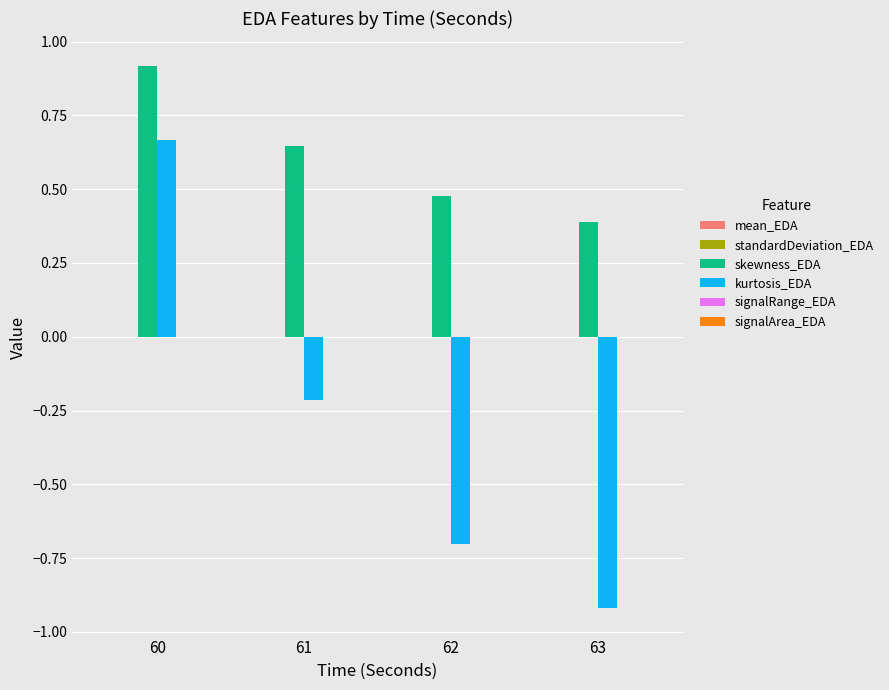

Which series changed the most between 62 and 63?

kurtosis_EDA